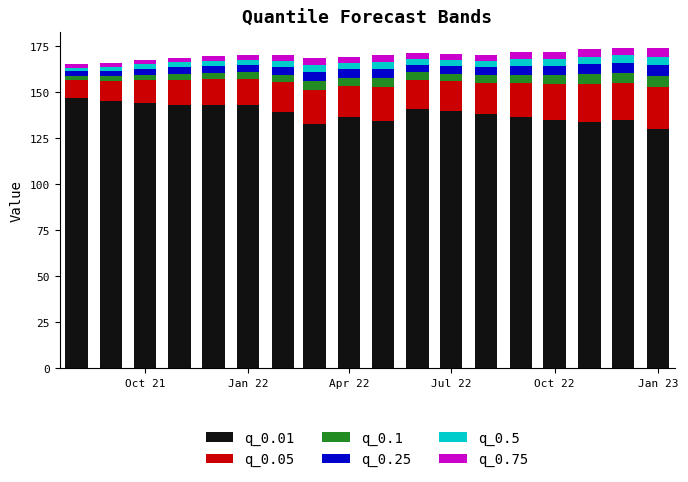

How many data points in q_0.01 are less than 139?

9